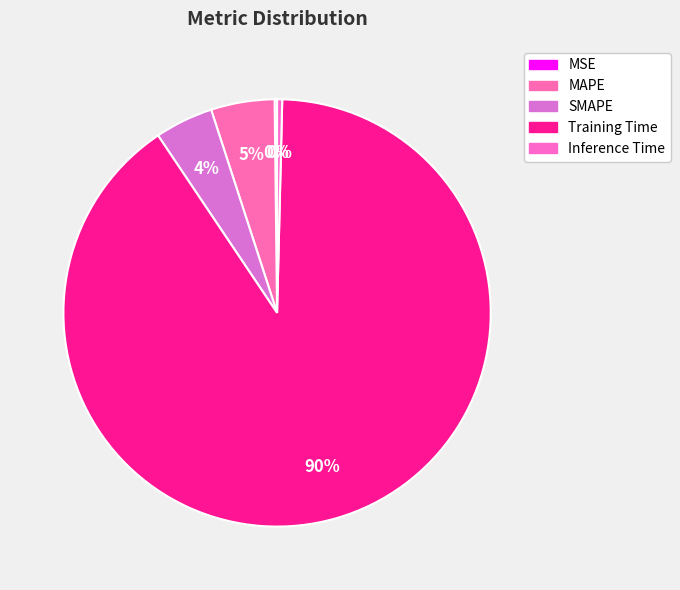

The Training Time slice represents 90% of the pie. True or false?

True